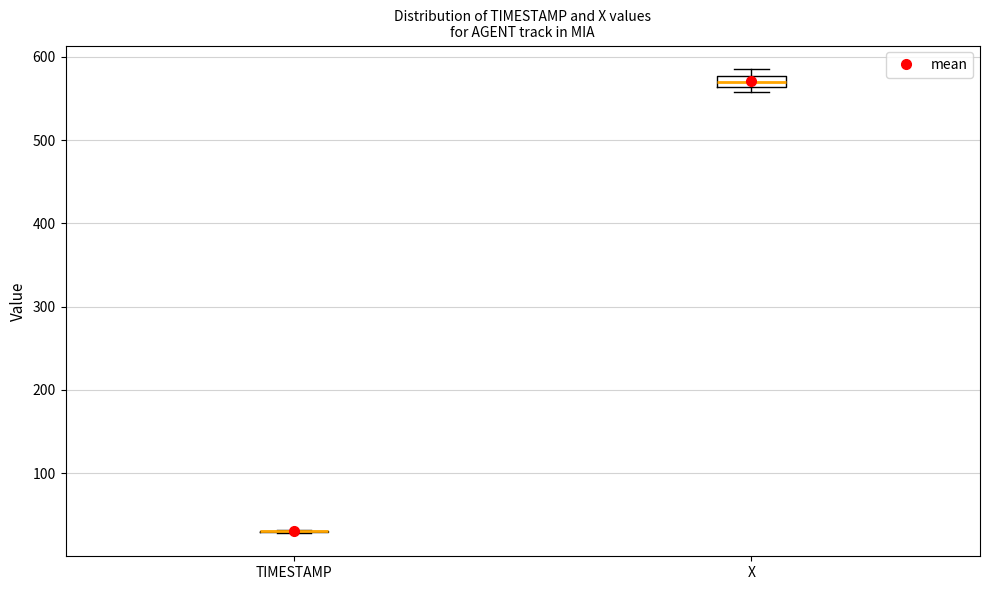

Which box is the tallest, from its lower edge to its upper edge?

X